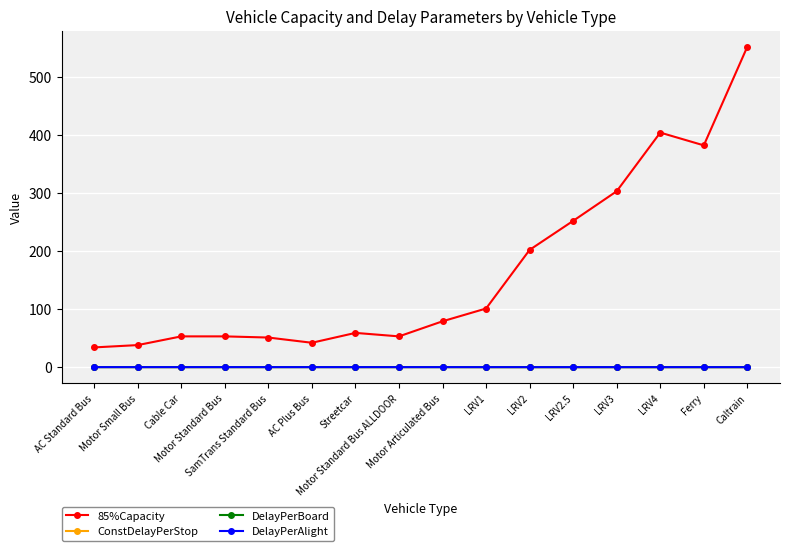

Which series has the largest range (max minus min)?

85%Capacity